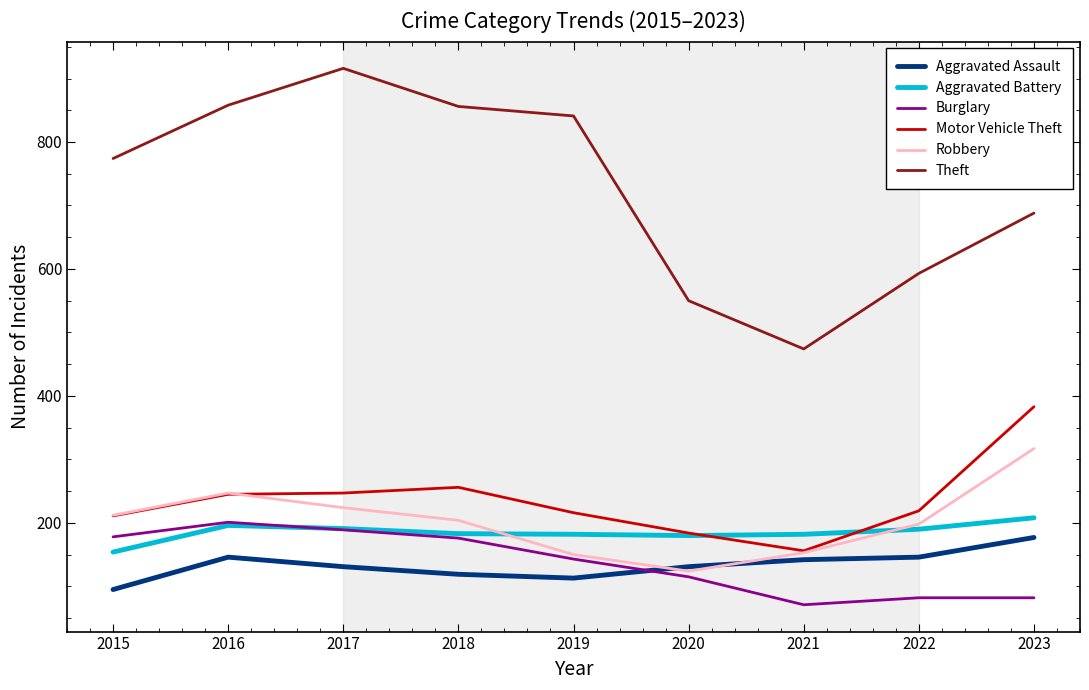

How many categories are shown in the chart?

9